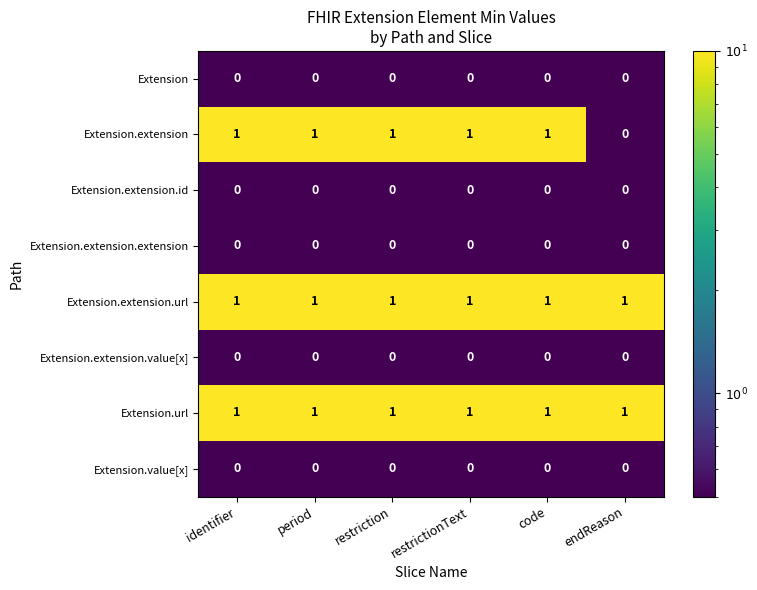

What is the sum of all Extension.extension values?

5